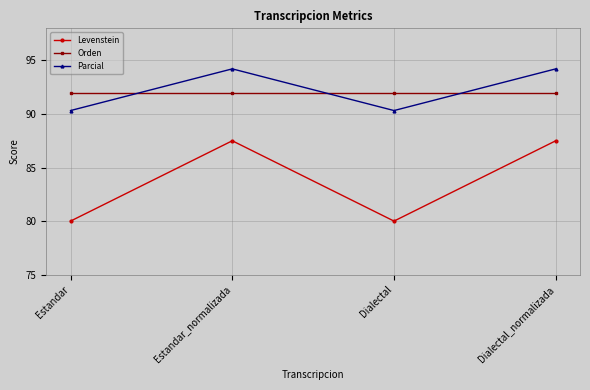

Rank the series by their maximum value, from lowest to highest.

Levenstein, Orden, Parcial